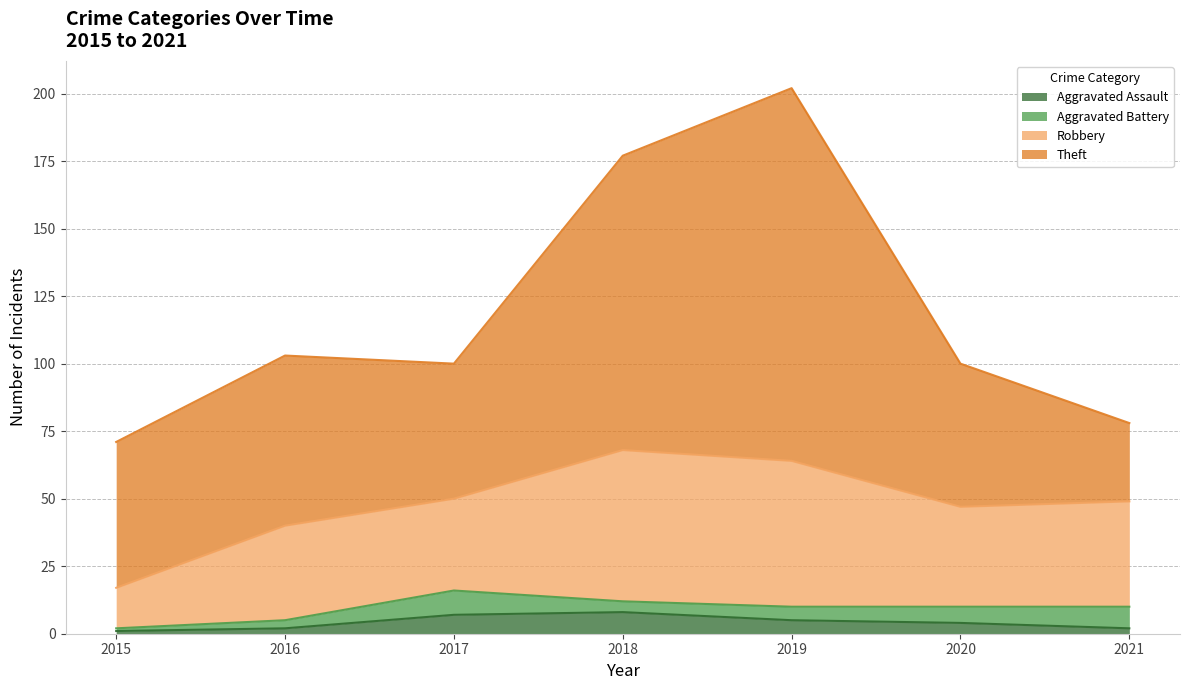

What is the difference between the maximum and minimum values in the Robbery series?

41